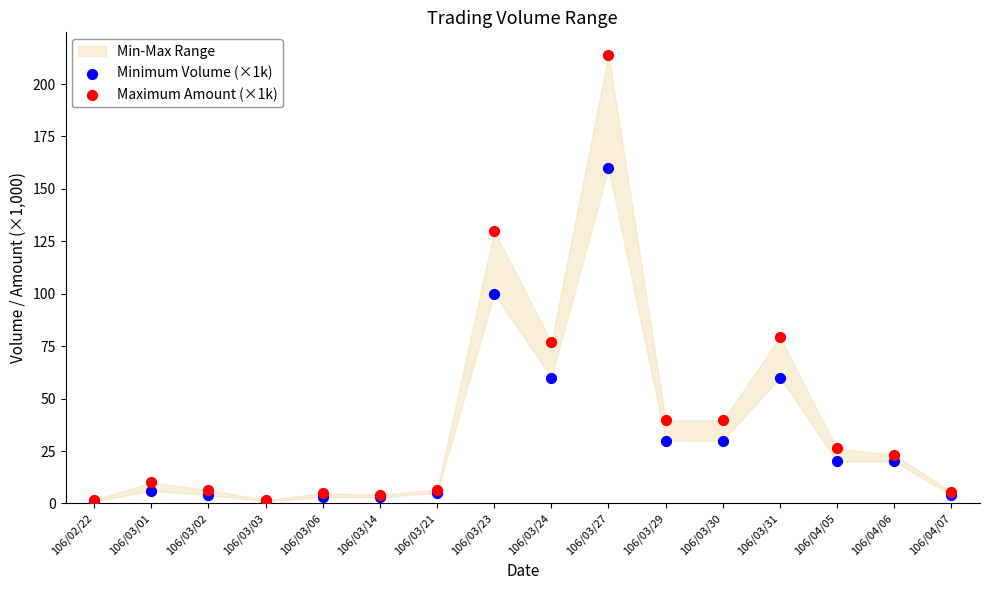

Across all series, what Y value is closest to 107?

100.0